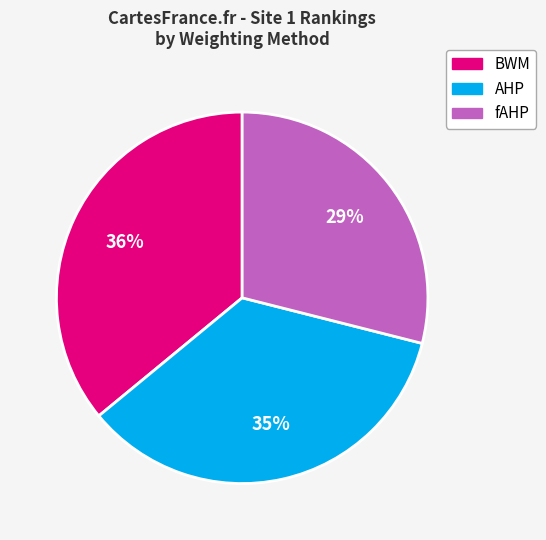

To the nearest percent, what is the average slice percentage?

33%